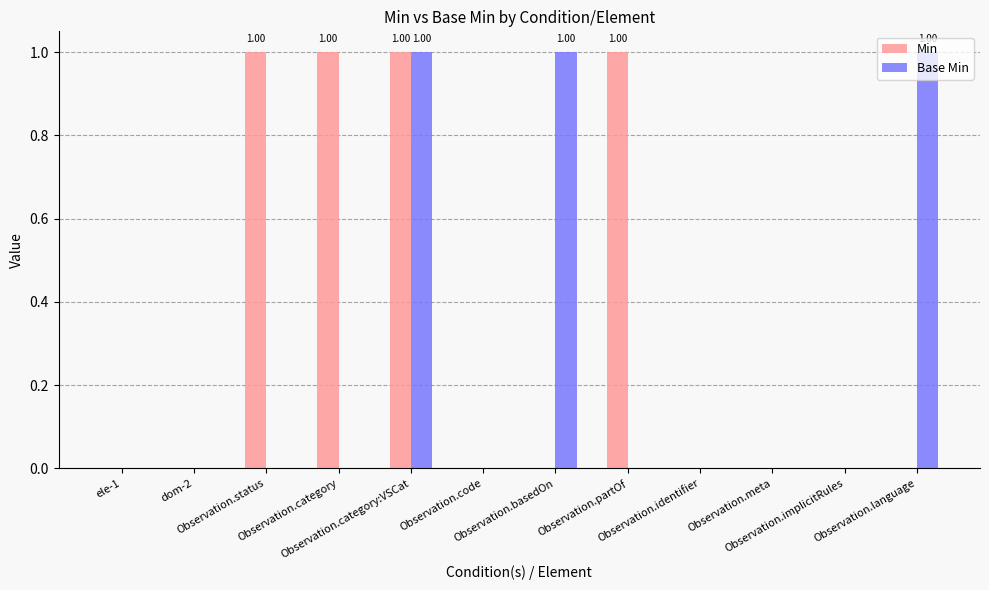

Read the Min value at Observation.partOf.

1